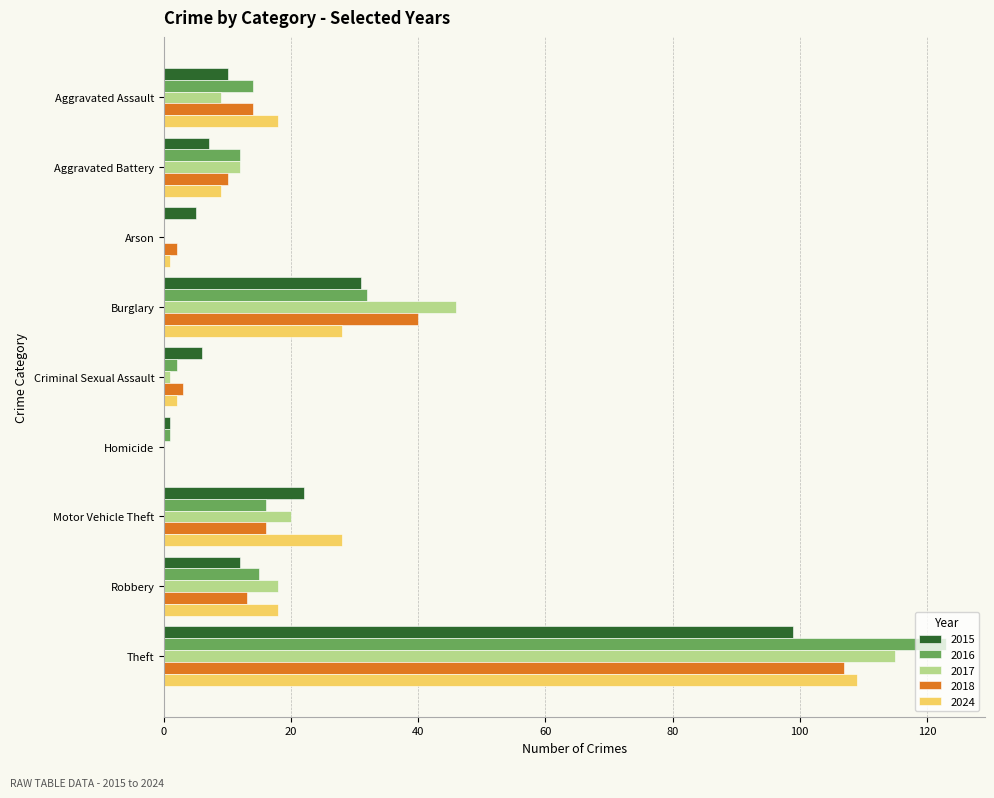

At which label is 2018 closest to 53?

Burglary